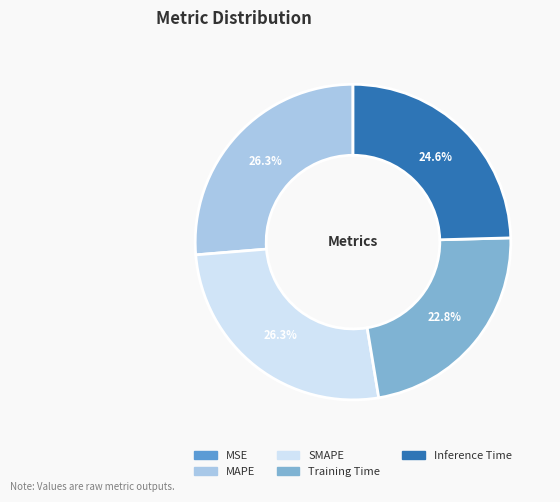

Is MAPE the majority of the pie?

No